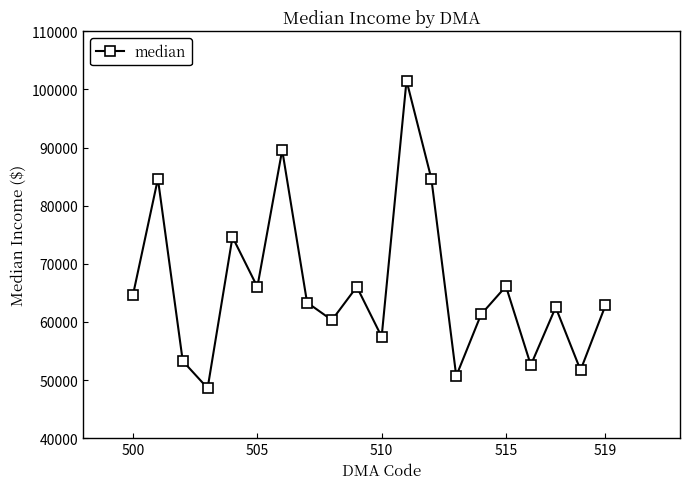

What is the sum of all values?

1322526.6